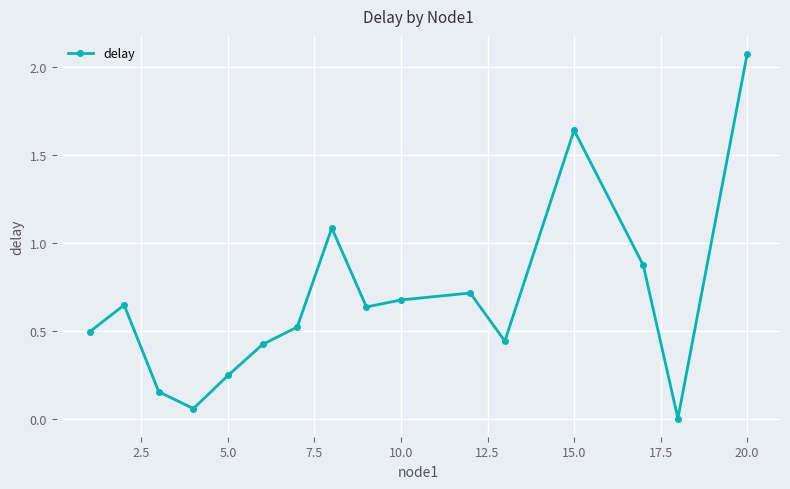

True or false: there are more than 0 points higher than both neighbors.

True